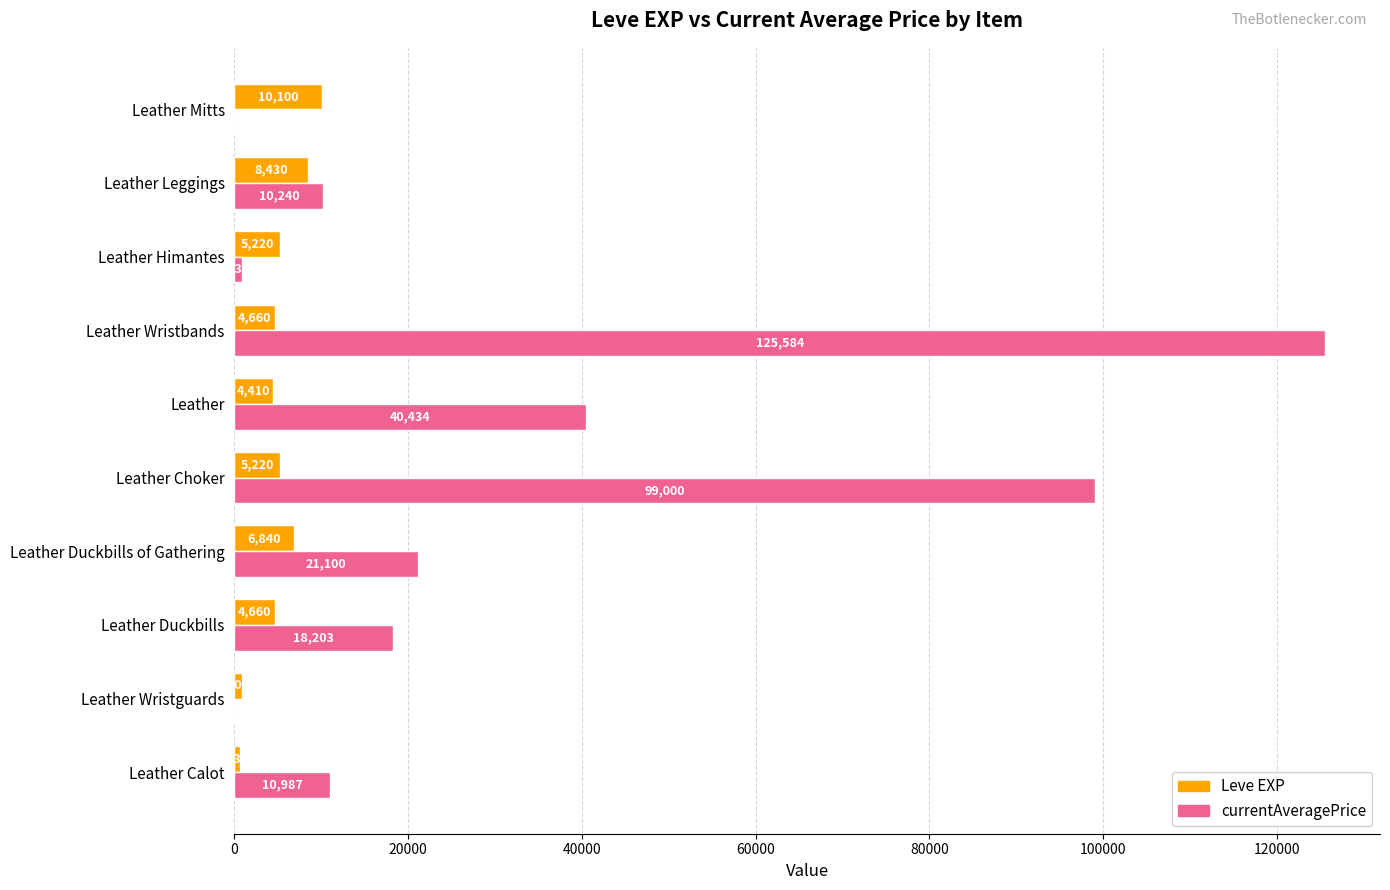

At which category does the chart reach its peak across all series?

Leather Wristbands